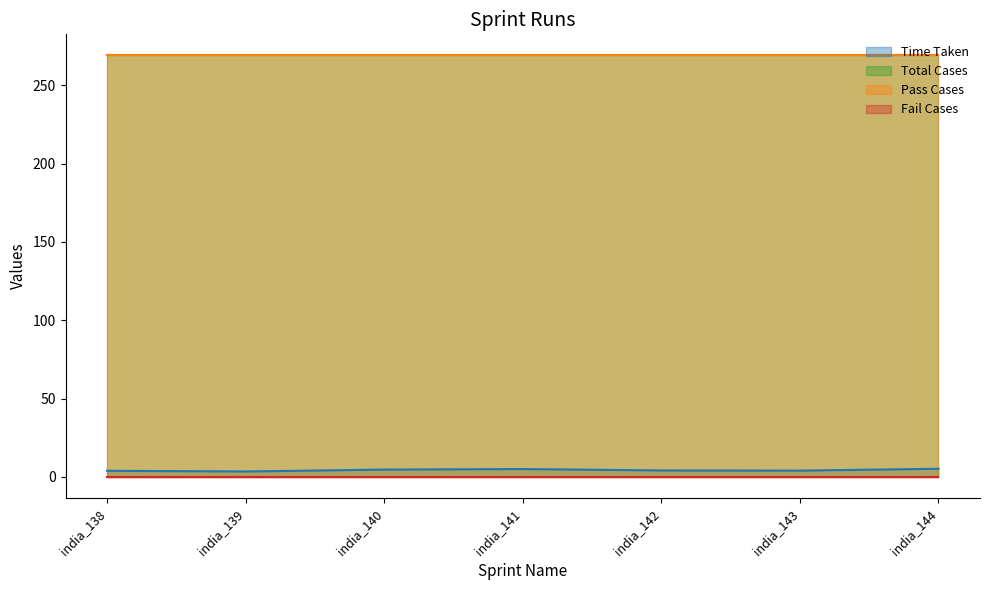

Which series has the largest total across all categories?

Total Cases